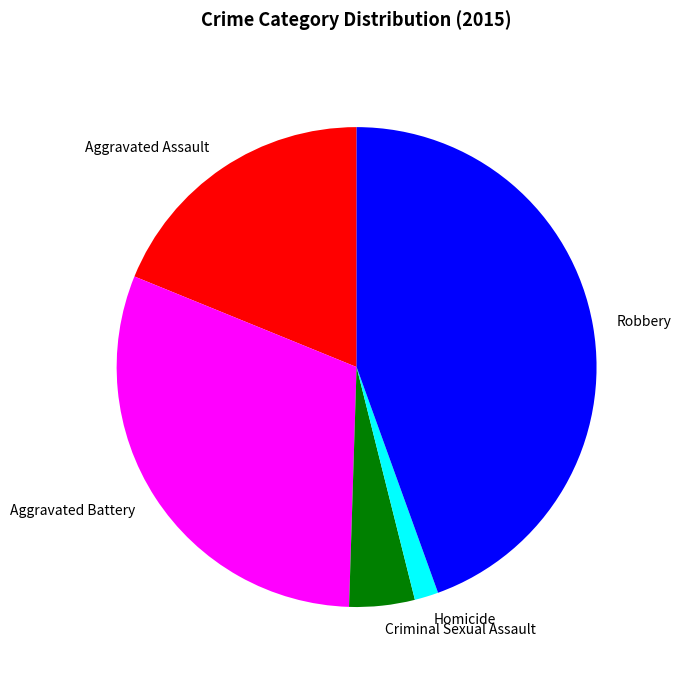

How many slices are in this pie chart?

5